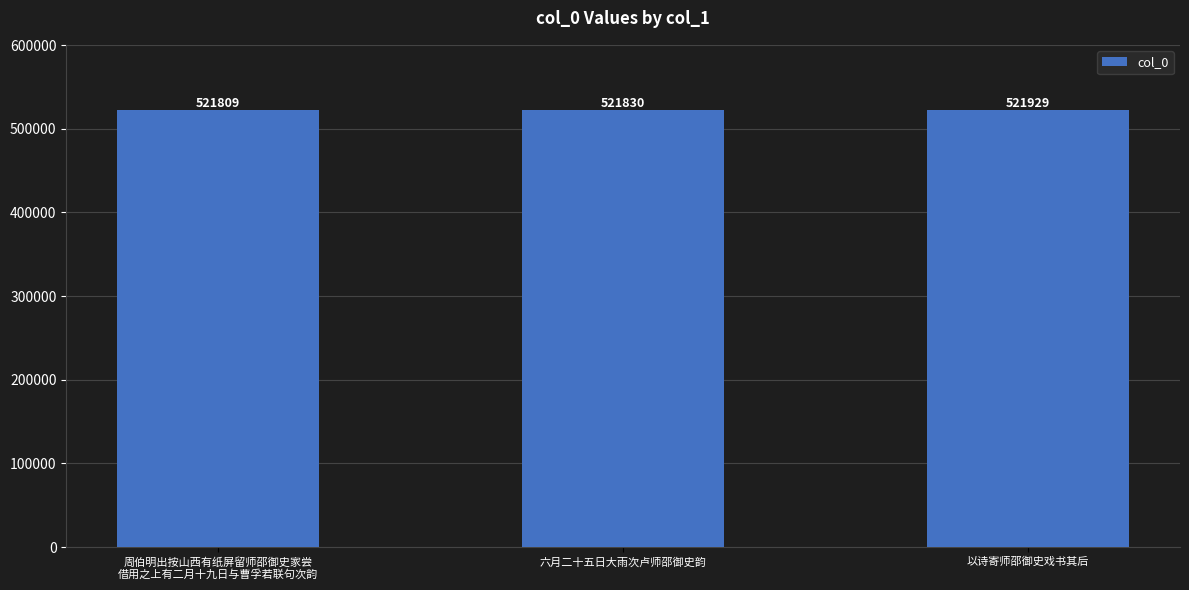

At which label is the value closest to 521869?

六月二十五日大雨次卢师邵御史韵